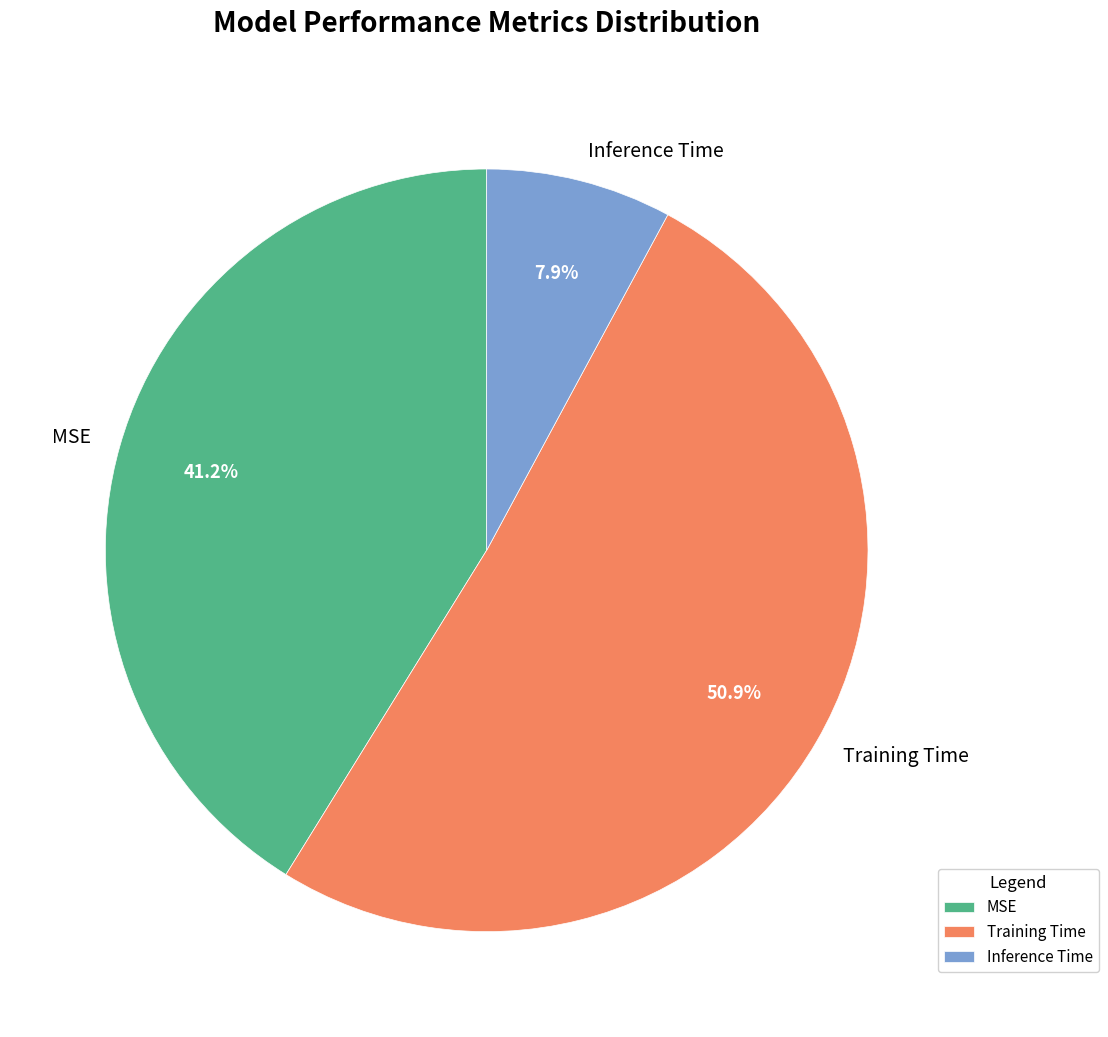

Which category has the biggest portion of the pie?

Training Time